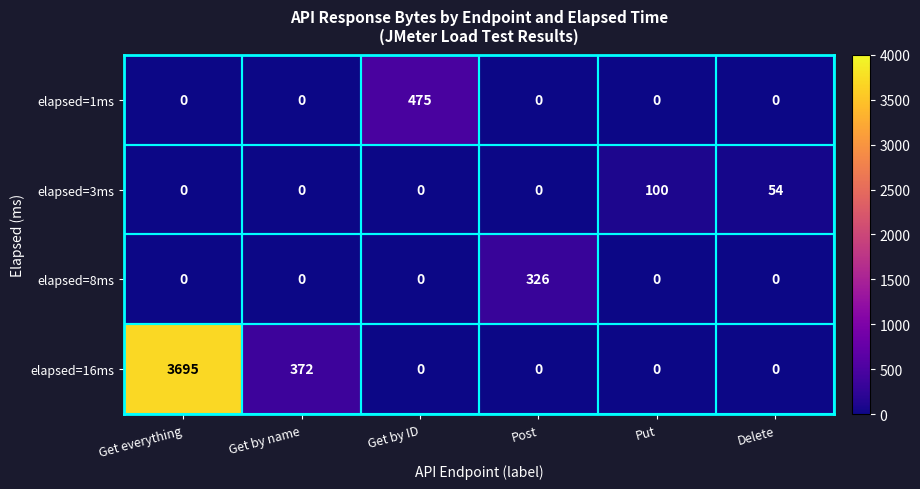

At which category does the chart reach its peak across all series?

Get everything